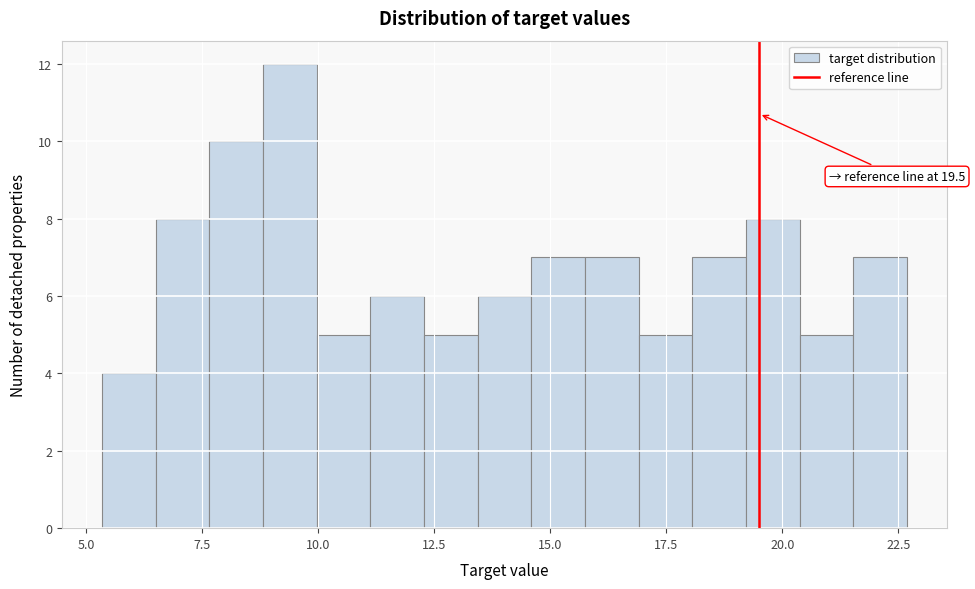

Read against the x-axis, roughly where is the centre of the tallest bar?

9.5